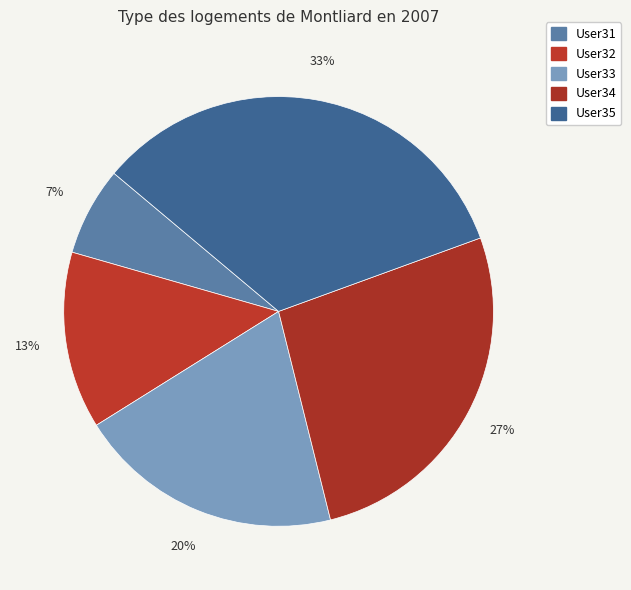

Does any single category account for the majority?

No